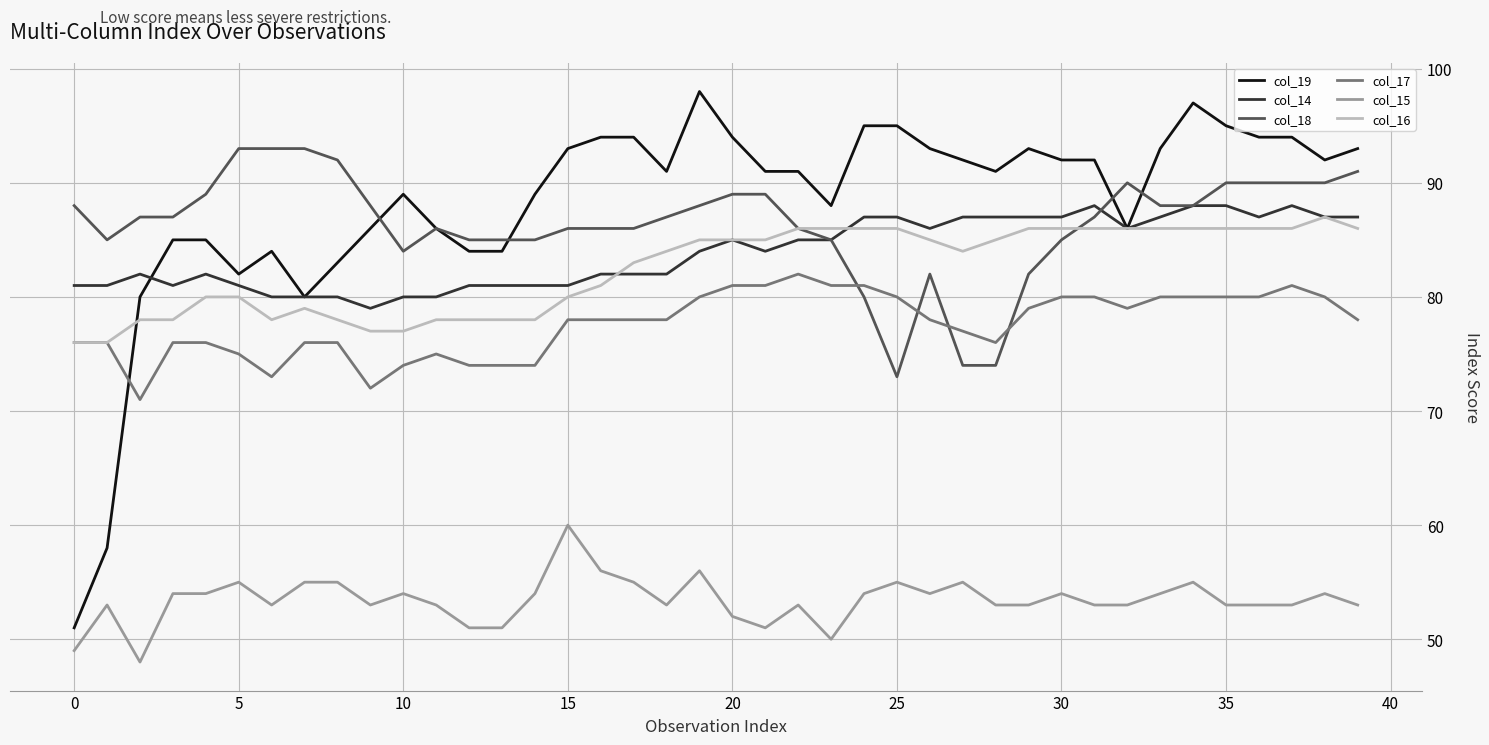

What is the maximum value shown in the chart?

98